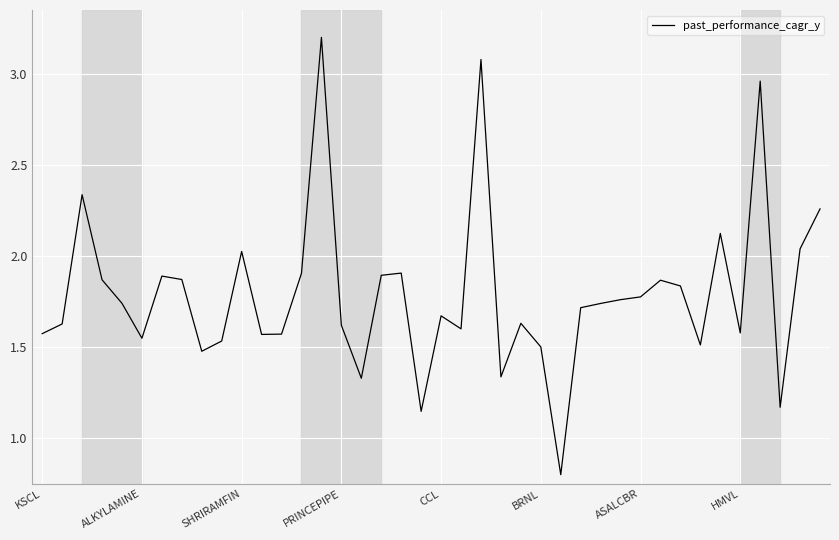

What is the smallest value displayed?

0.8